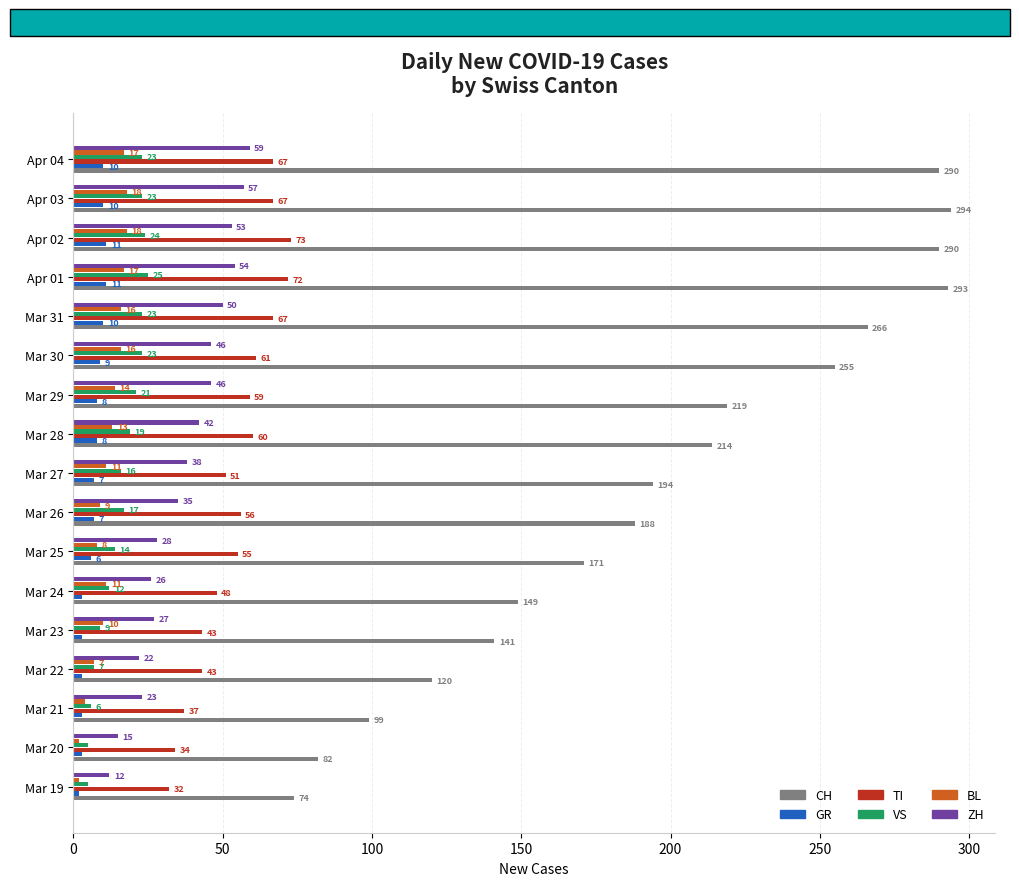

What is the difference between the maximum and minimum values in the CH series?

220